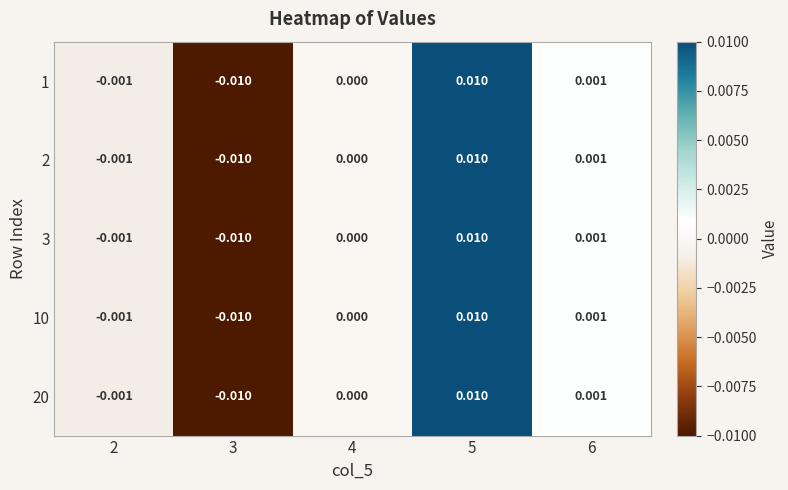

Is the value of 10 at 3 greater than the value of 1 at 5?

No